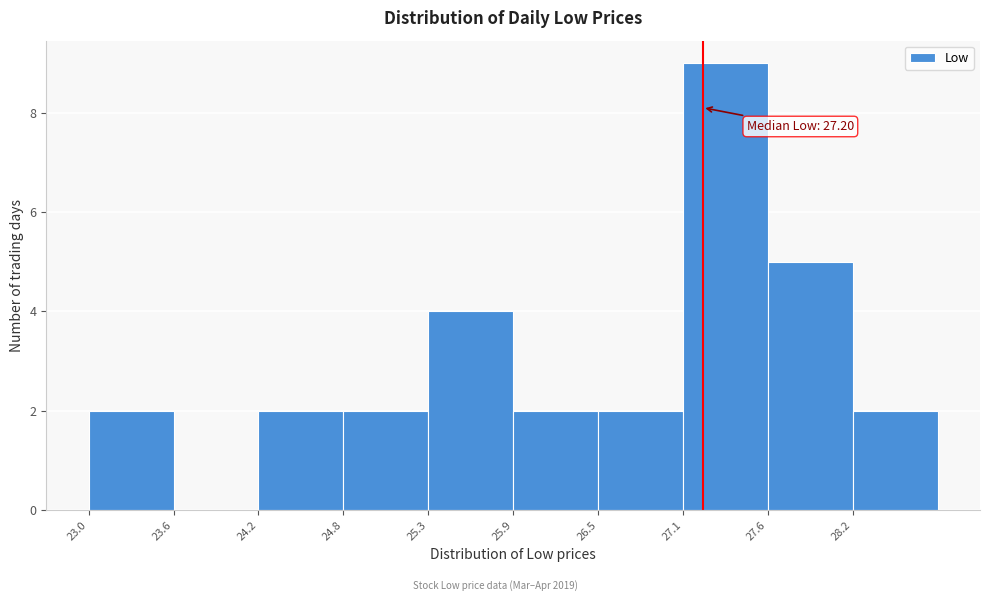

Which range on the x-axis has the tallest bar?

27.1 to 27.6